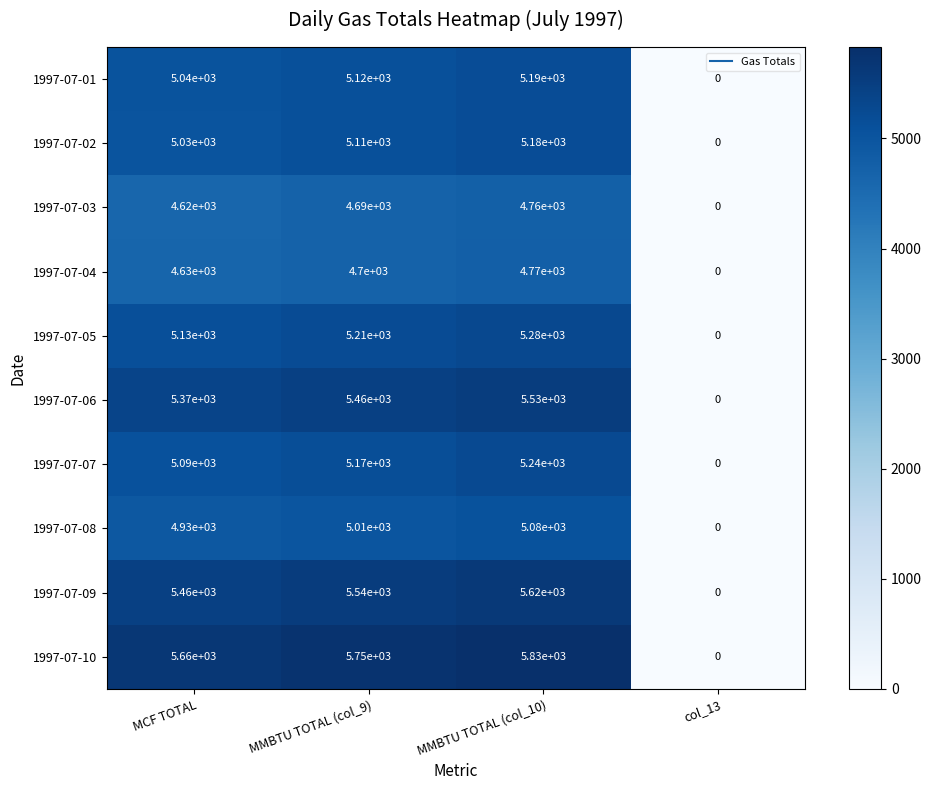

List the series in order of their peak value, highest first.

1997-07-10, 1997-07-09, 1997-07-06, 1997-07-05, 1997-07-07, 1997-07-01, 1997-07-02, 1997-07-08, 1997-07-04, 1997-07-03